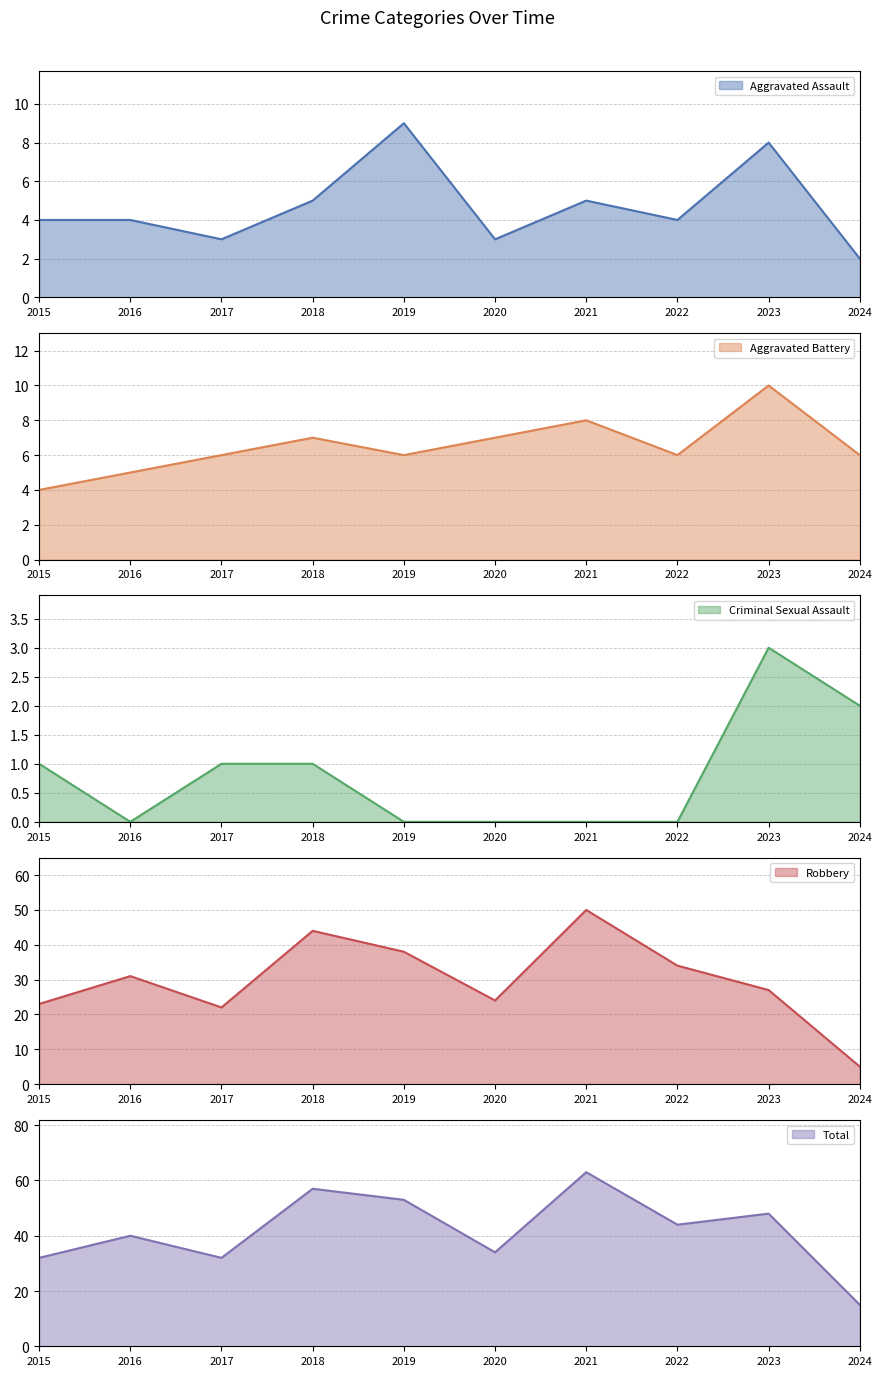

The Aggravated Assault series shows 12 at 2023. True or false?

False